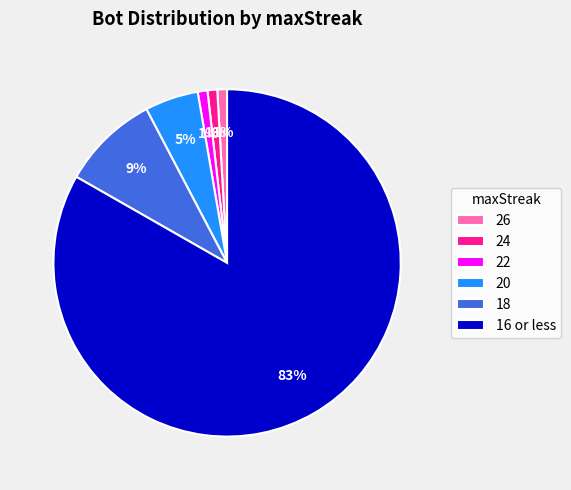

How many segments does this pie chart have?

6